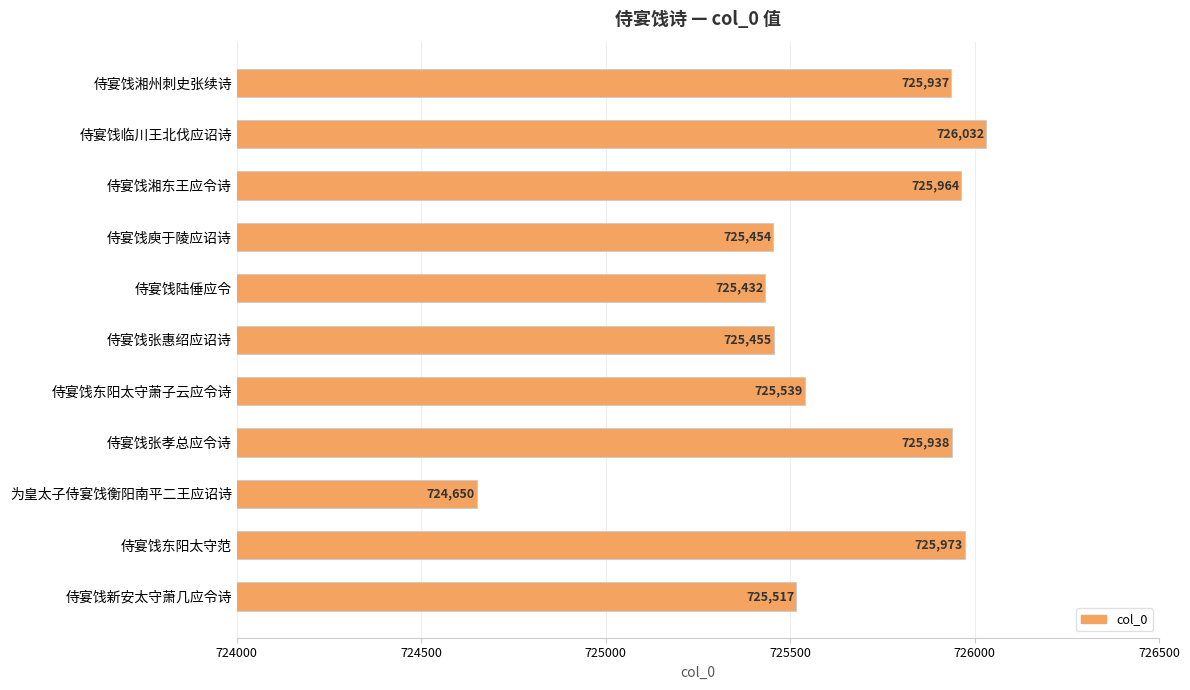

What position from the bottom is 侍宴饯新安太守萧几应令诗?

1